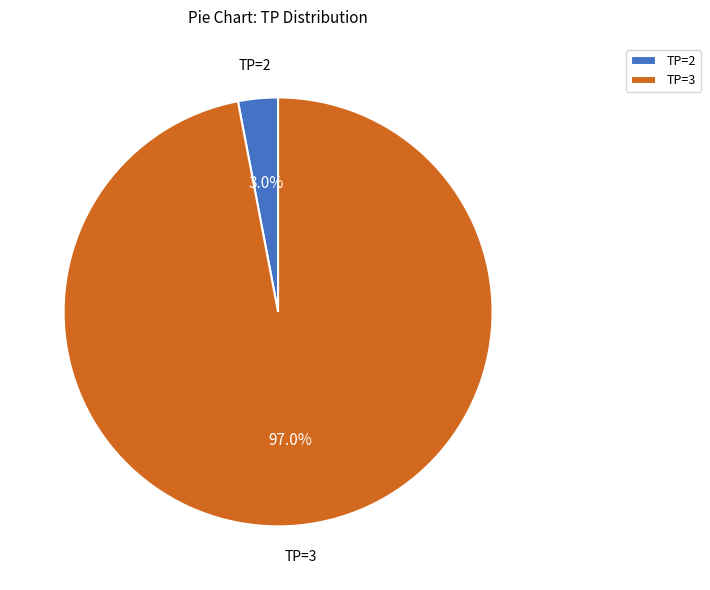

Which category has the smallest portion of the pie?

TP=2